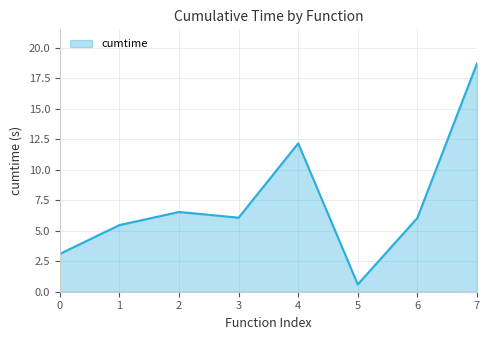

What is the change in value from 6 to 7?

+12.7